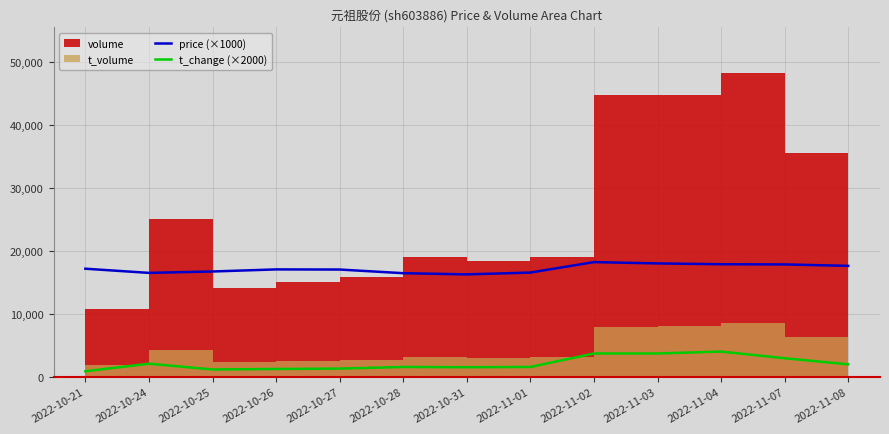

How many lines are shown in the chart?

2